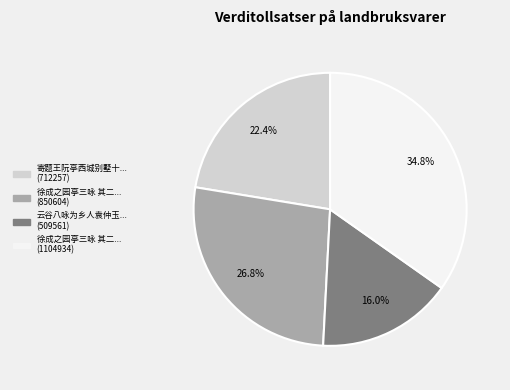

Does any single category account for the majority?

No